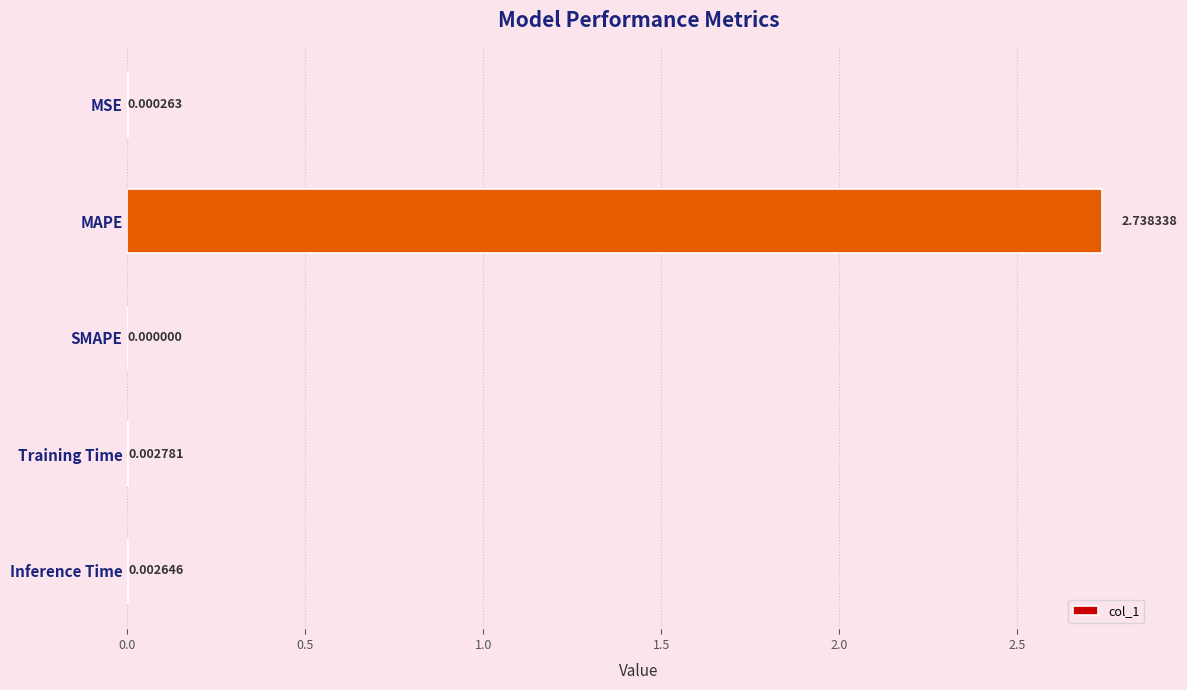

Between Training Time and MAPE, which is larger?

MAPE